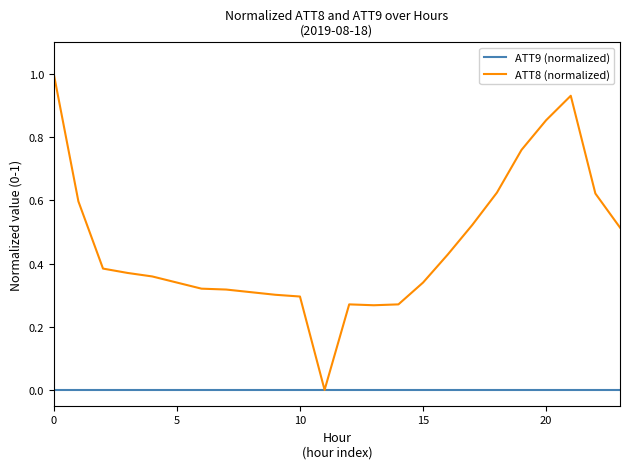

Does the chart display data point markers on the line(s)?

No